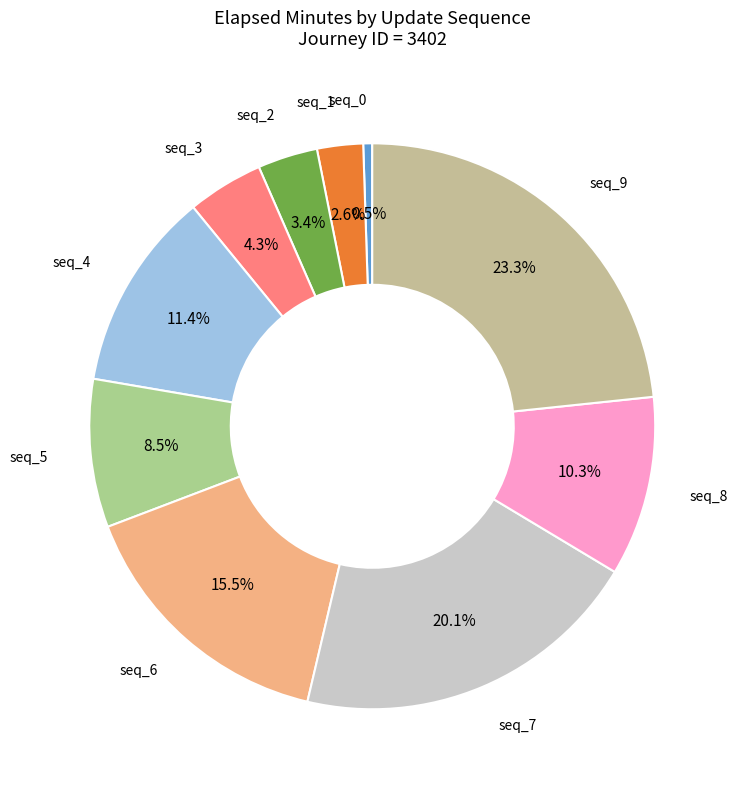

Count the number of slices in the pie.

10